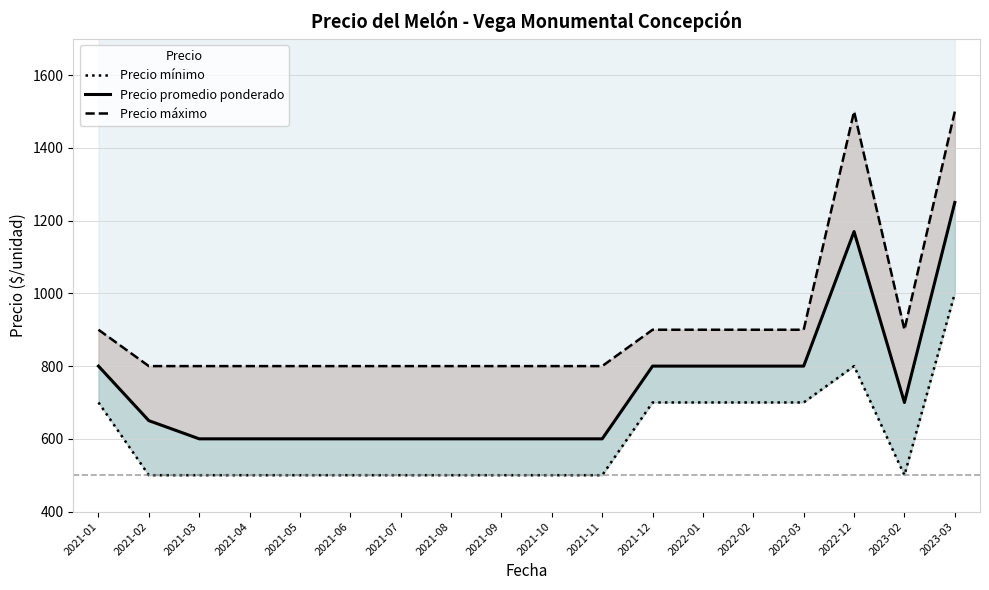

Reading right to left, what are all the values shown in this chart?

Precio mínimo: 1000	500	800	700	700	700	700	500	500	500	500	500	500	500	500	500	500	700
Precio promedio ponderado: 1250	700	1170	800	800	800	800	600	600	600	600	600	600	600	600	600	650	800
Precio máximo: 1500	900	1500	900	900	900	900	800	800	800	800	800	800	800	800	800	800	900